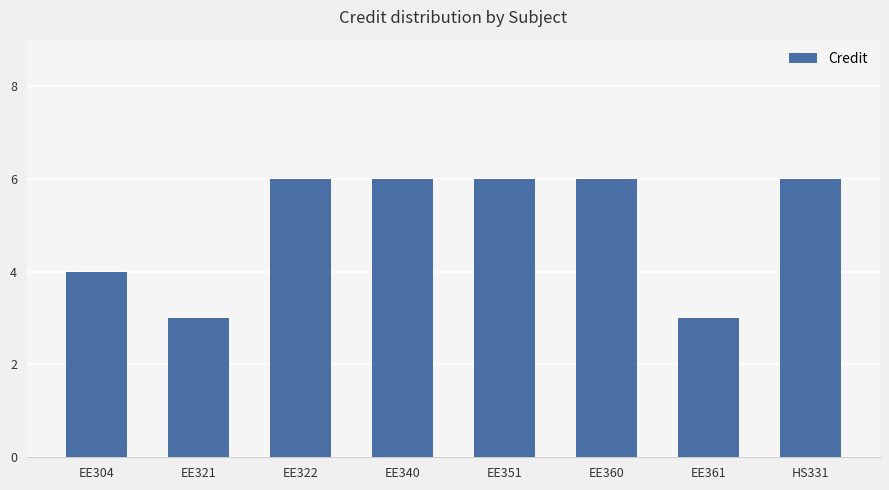

What is the label of the 3rd bar from the left?

EE322